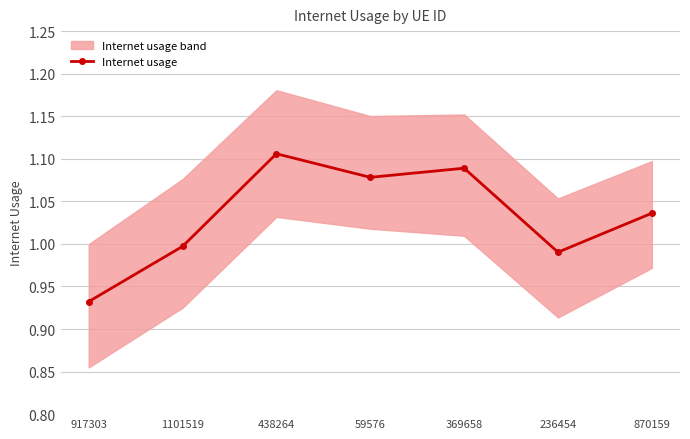

Where is the data nearest to the value 1?

1101519